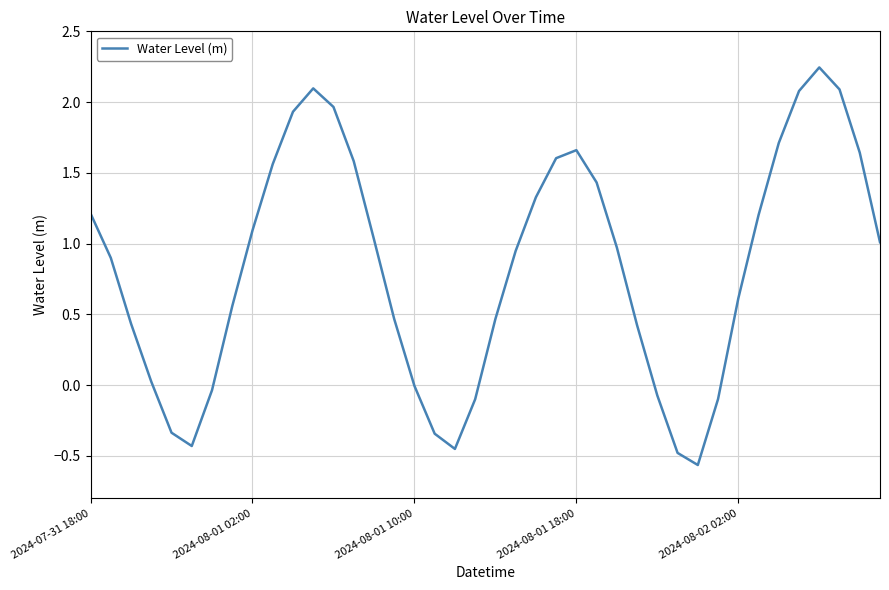

What is the difference between the maximum and minimum values?

2.8